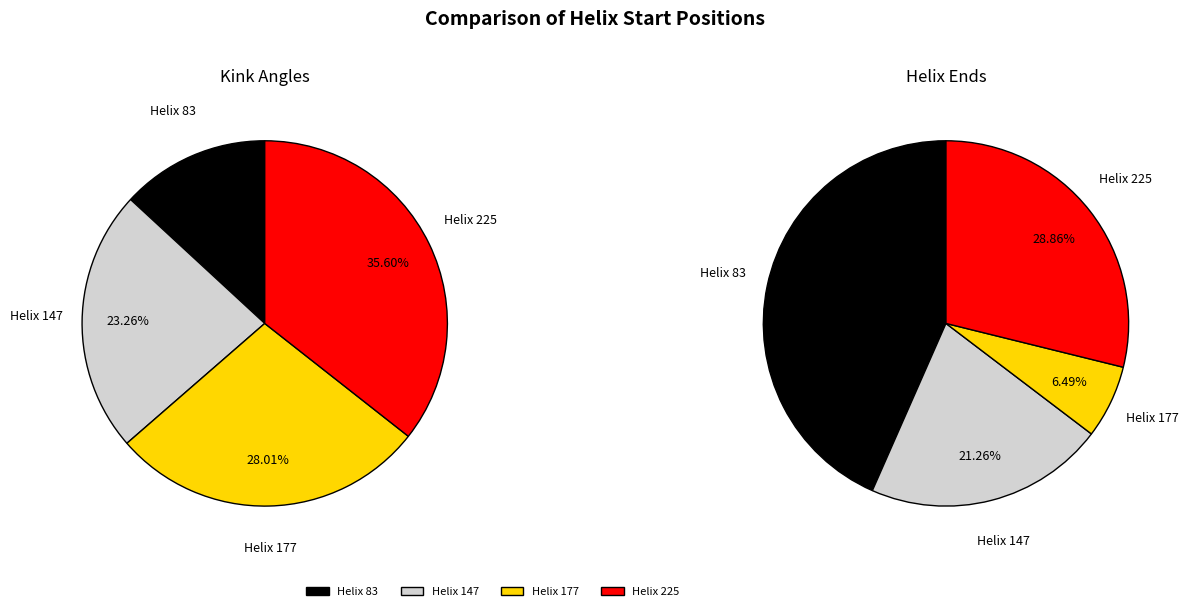

The Helix 147 slice represents 34% of the pie. True or false?

False